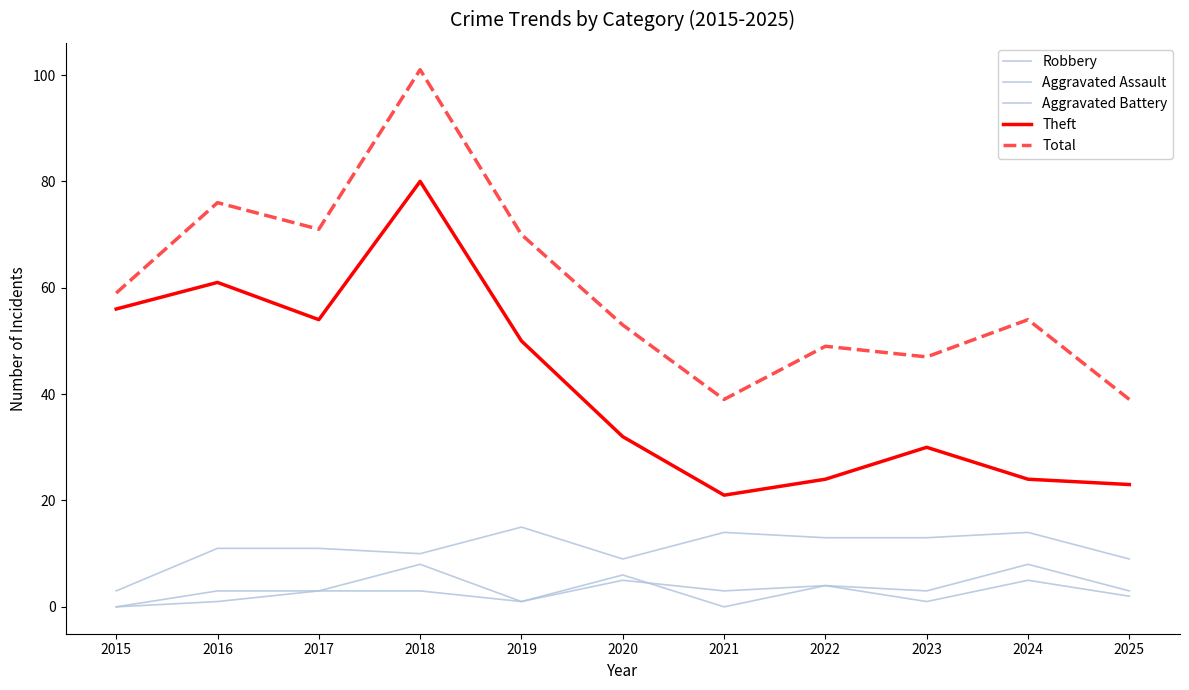

True or false: Robbery has a value of 6 at 2025.

False